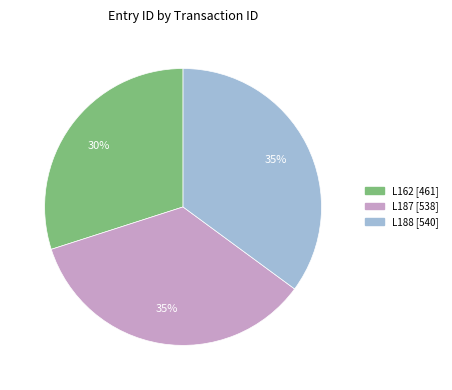

True or false: L188 accounts for 30% of the total.

False